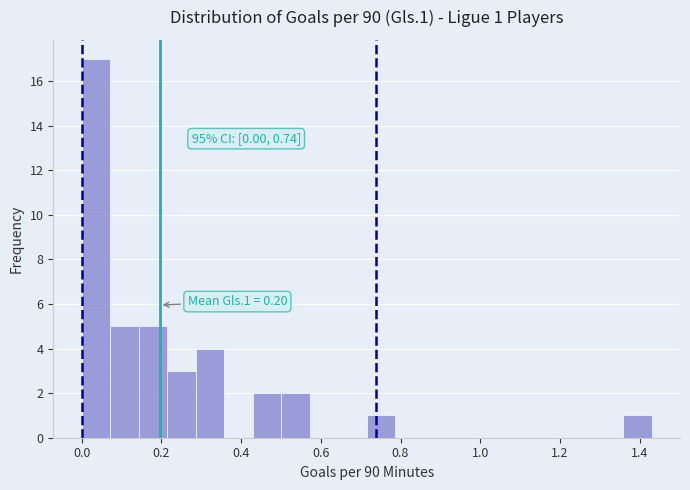

Around what value on the x-axis is the tallest bar? Give the approximate position of its centre, as read against the axis.

0.04